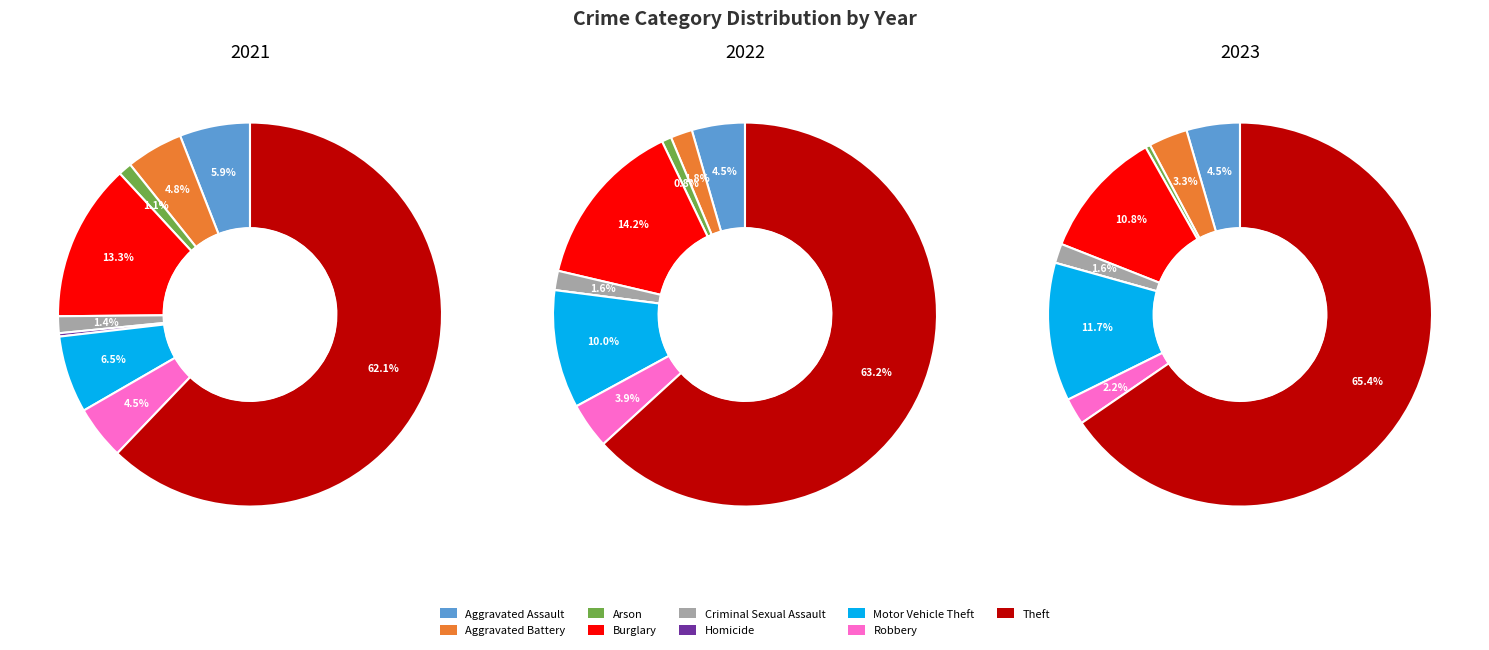

Does Homicide account for over 50% of the chart?

No